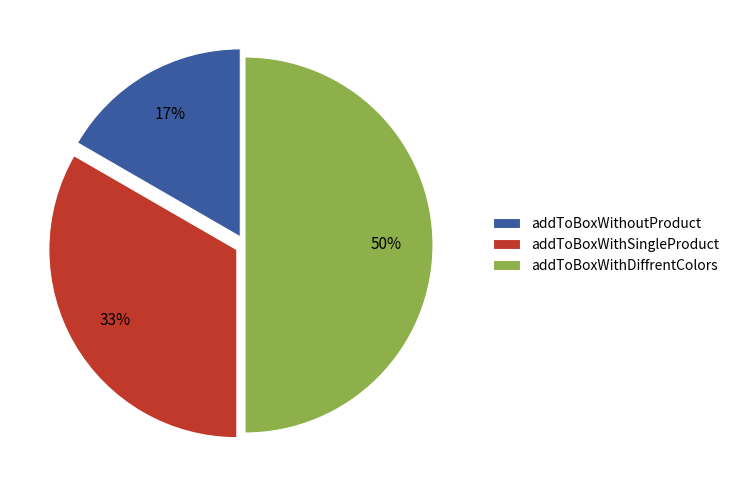

Rank the categories by value from lowest to highest.

addToBoxWithoutProduct, addToBoxWithSingleProduct, addToBoxWithDiffrentColors